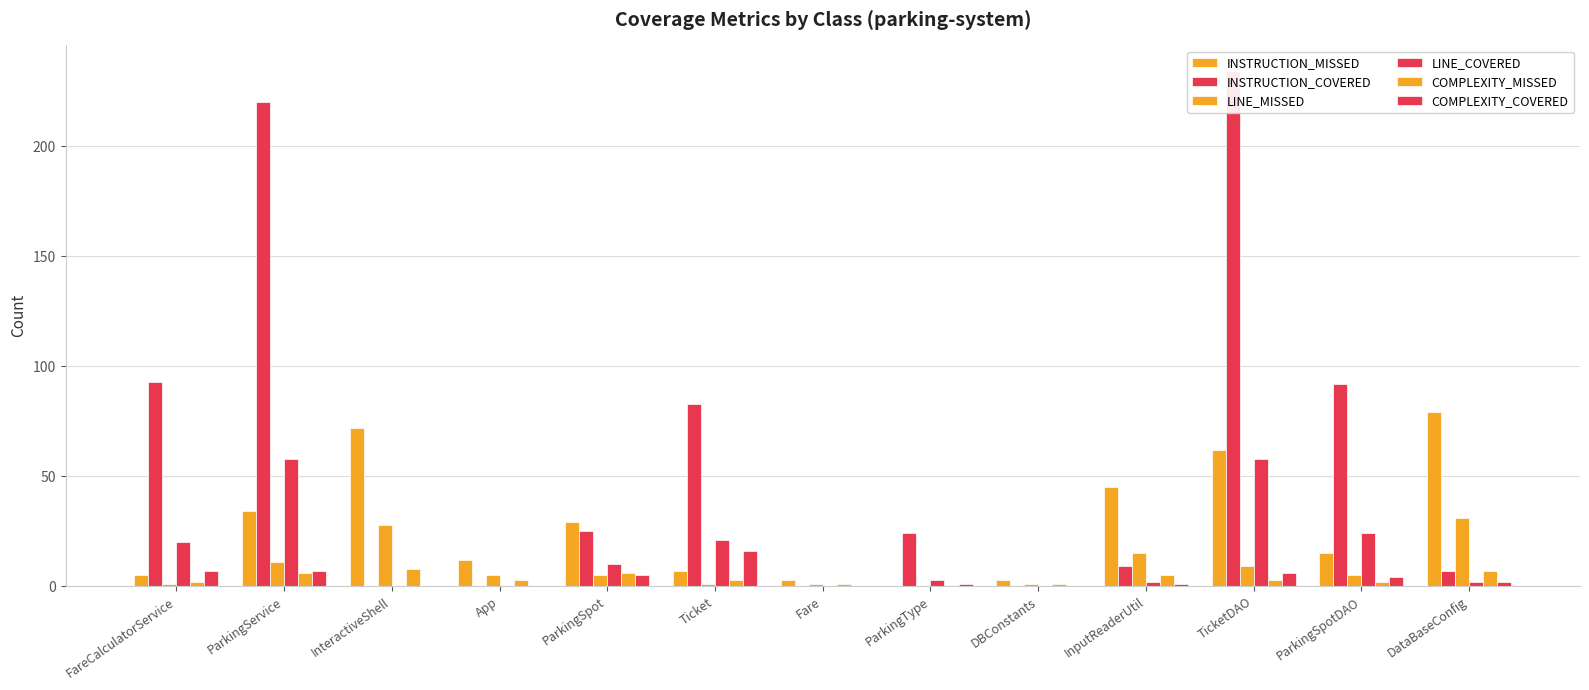

Count the number of categories in the chart.

13